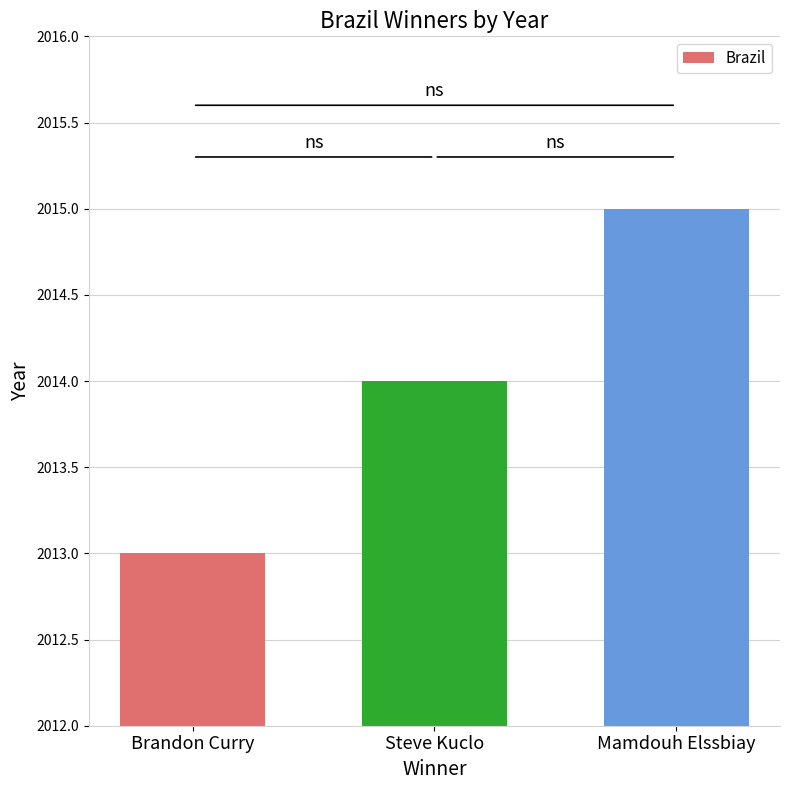

The value at Steve Kuclo is 3565. True or false?

False